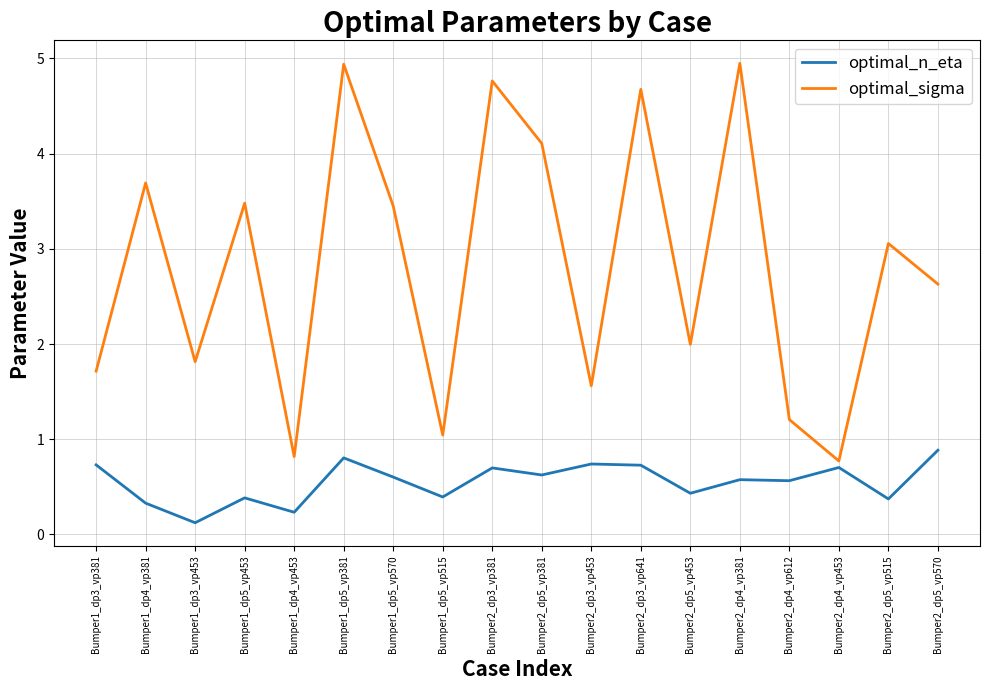

What is the maximum value for optimal_sigma?

4.9